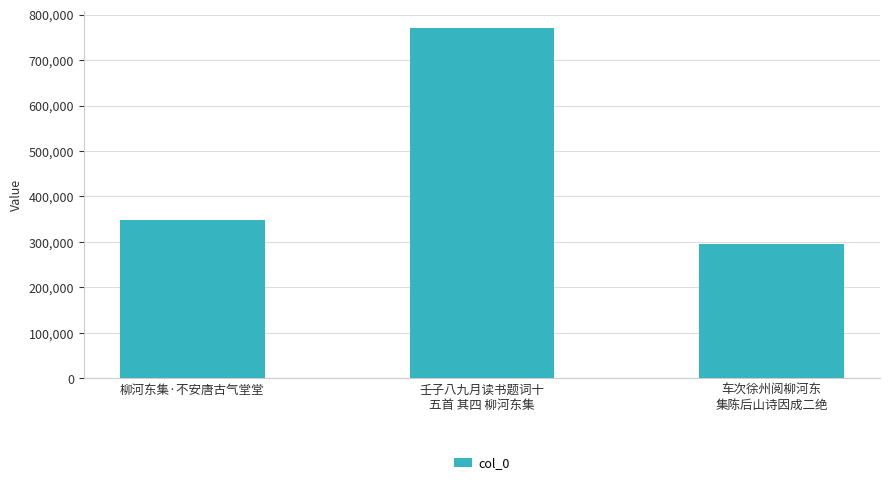

Which category has the highest value across all series?

壬子八九月读书题词十
五首 其四 柳河东集